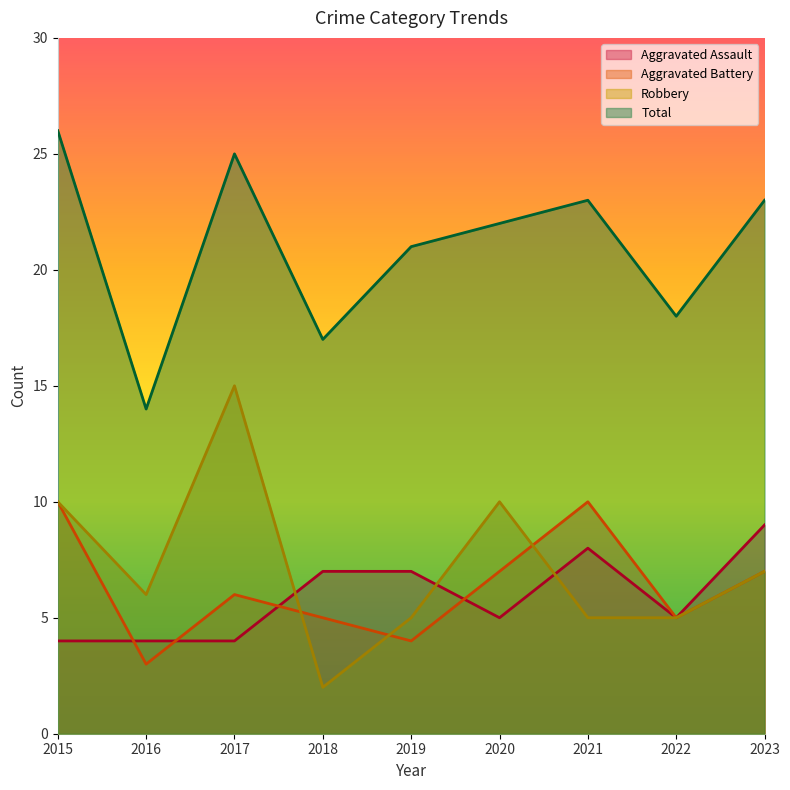

At how many categories does at least one series exceed 12?

9